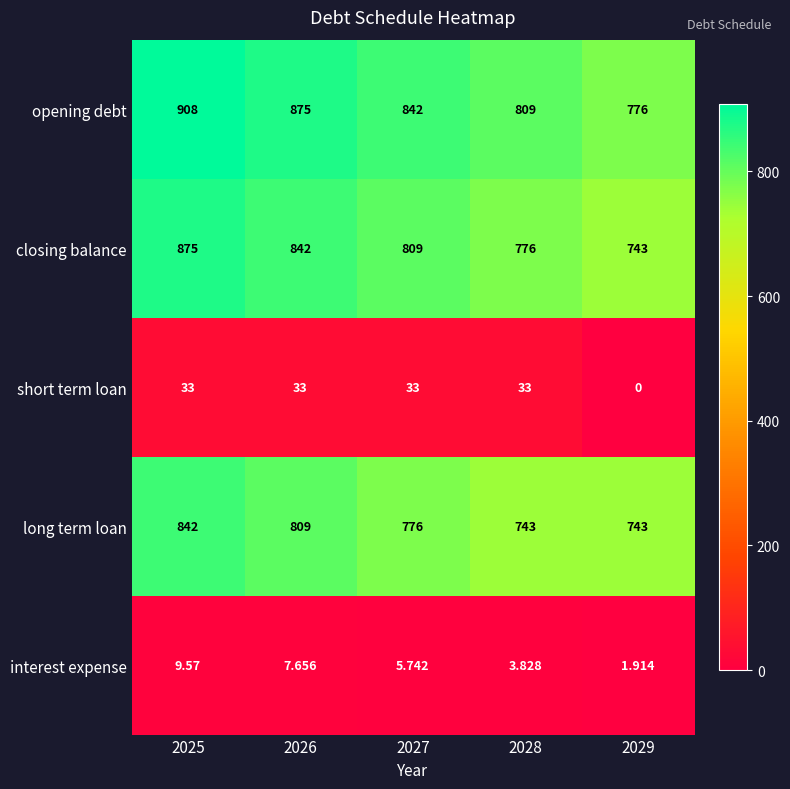

Is the value of closing balance at 2029 greater than the value of opening debt at 2029?

No